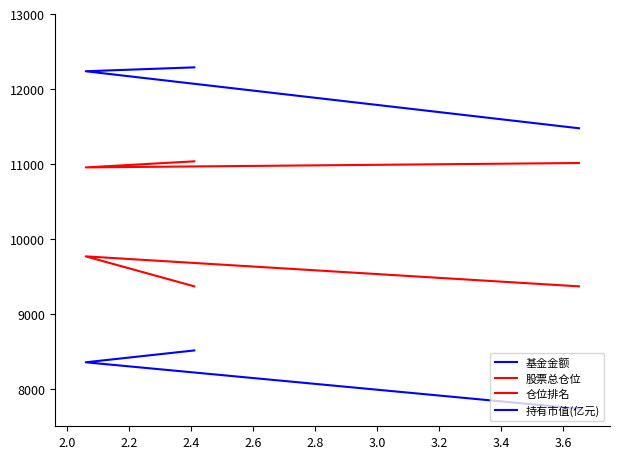

Which series has the largest range (max minus min)?

基金金额